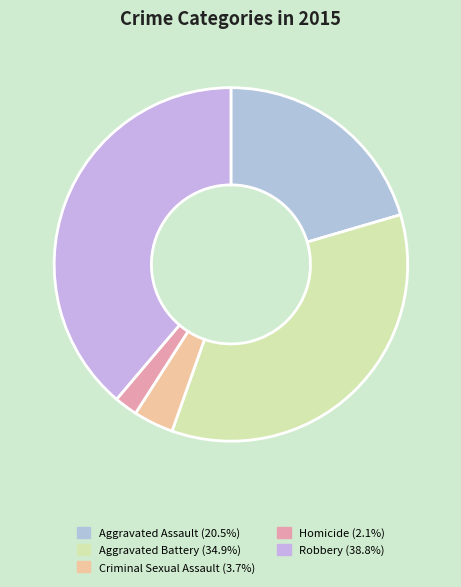

What is the smallest slice in the pie chart?

Homicide